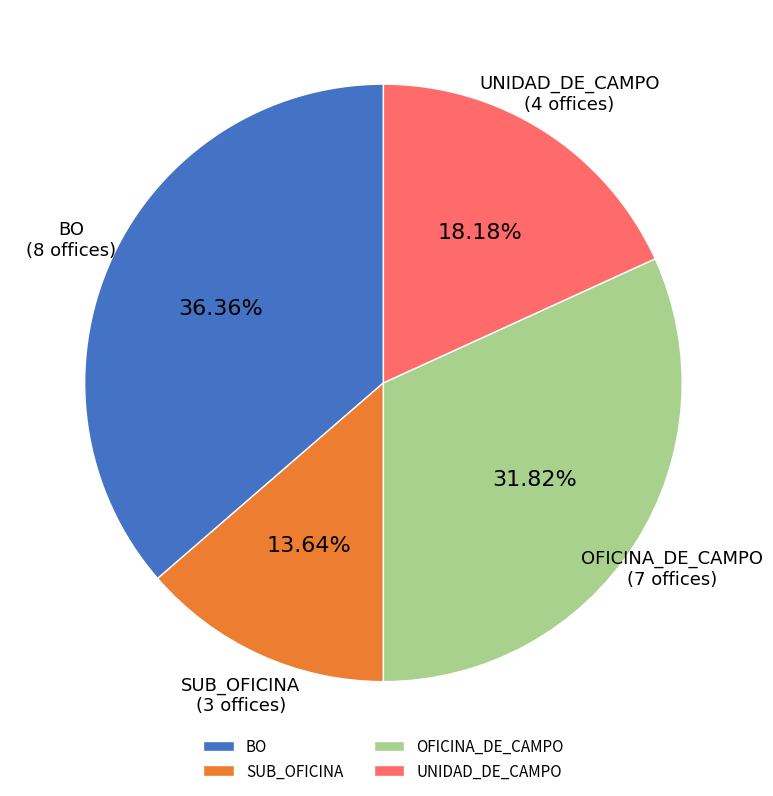

Do SUB_OFICINA and UNIDAD_DE_CAMPO together represent more than half of the pie?

No